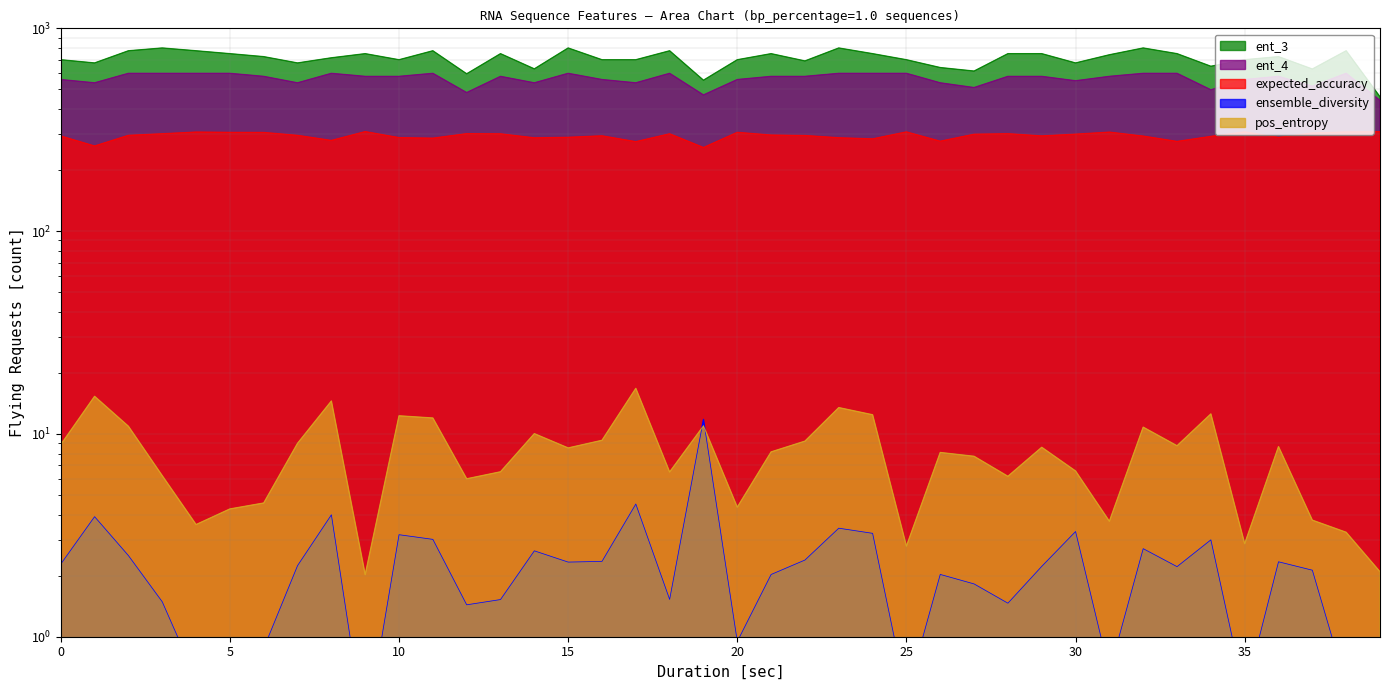

True or false: ent_3 and ent_4 intersect in this chart.

False